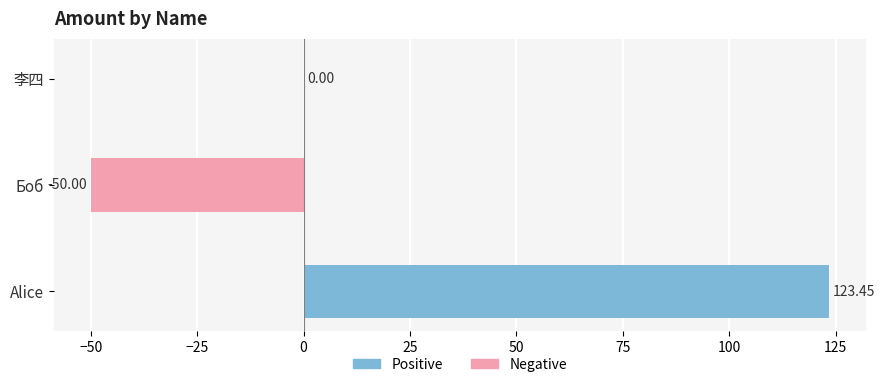

What is the sum of all values?

73.5